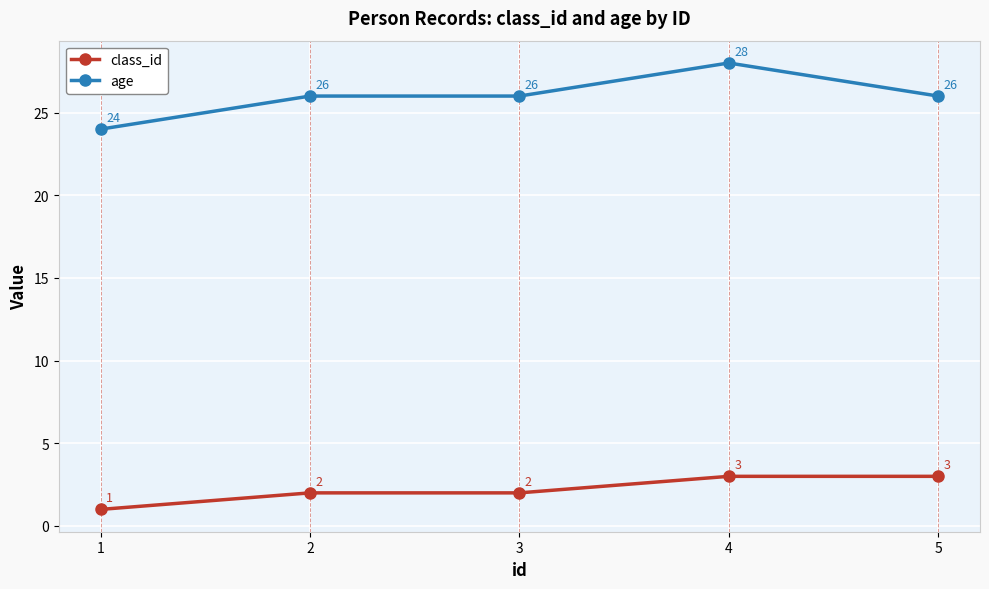

At which category is the sum across all series the highest?

4